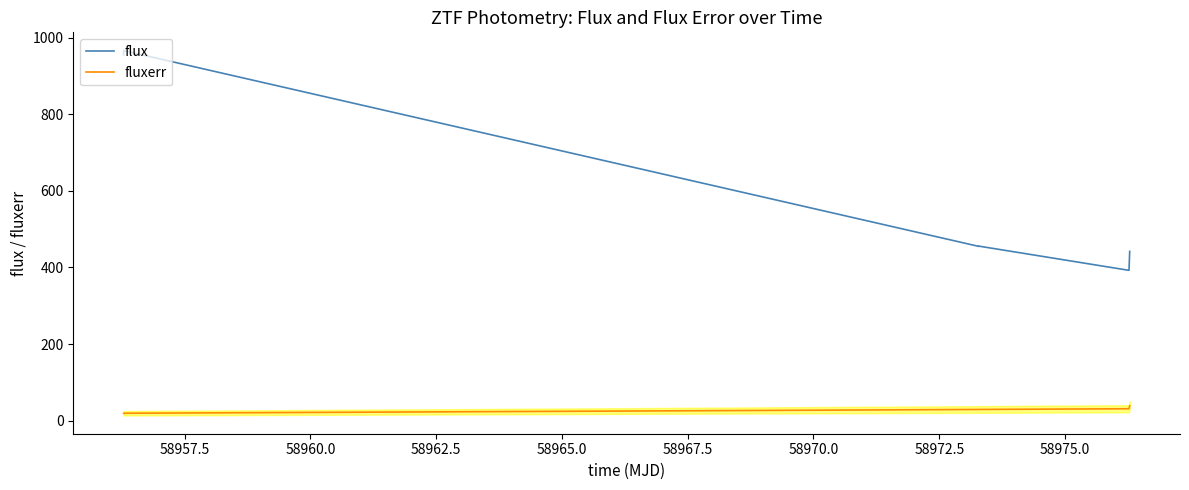

What is the difference between the second highest and second lowest values in the fluxerr series?

11.8